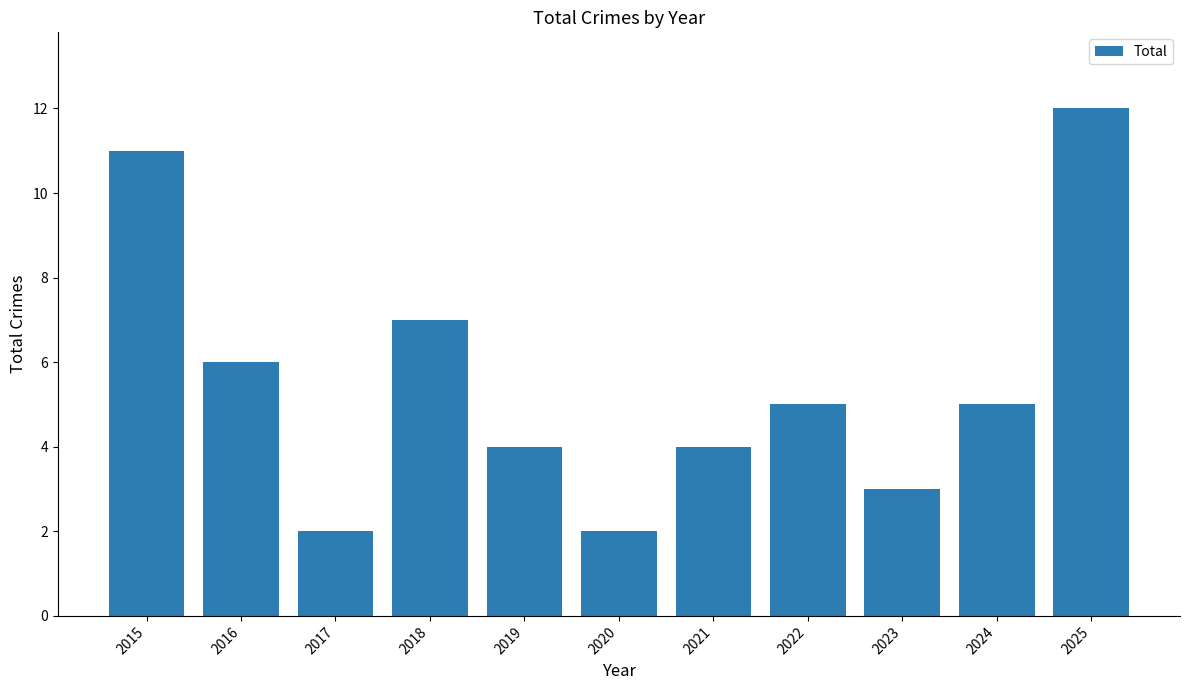

How many data points are less than 5?

5